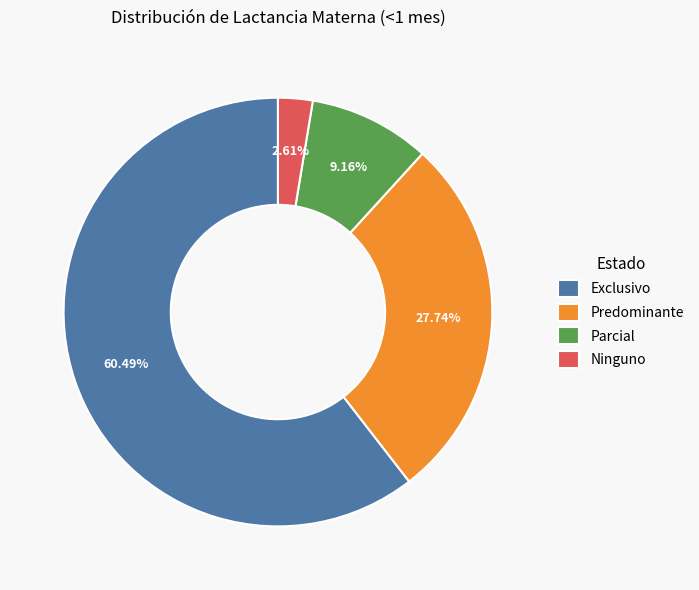

Is the sum of Exclusivo and Ninguno greater than half?

Yes